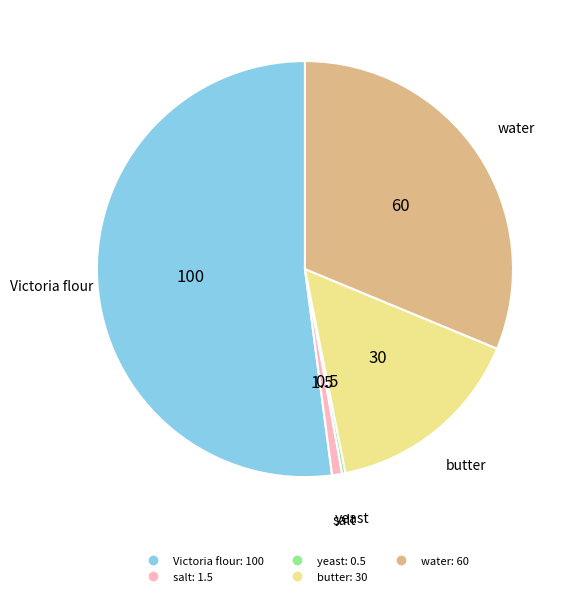

Which category has the biggest portion of the pie?

Victoria flour